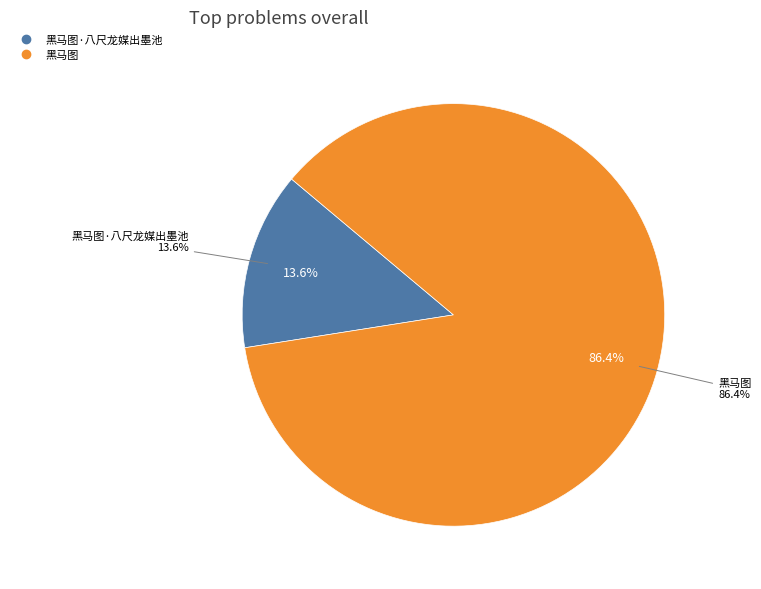

What is the change in value from 黑马图·八尺龙媒出墨池 to 黑马图?

+841091